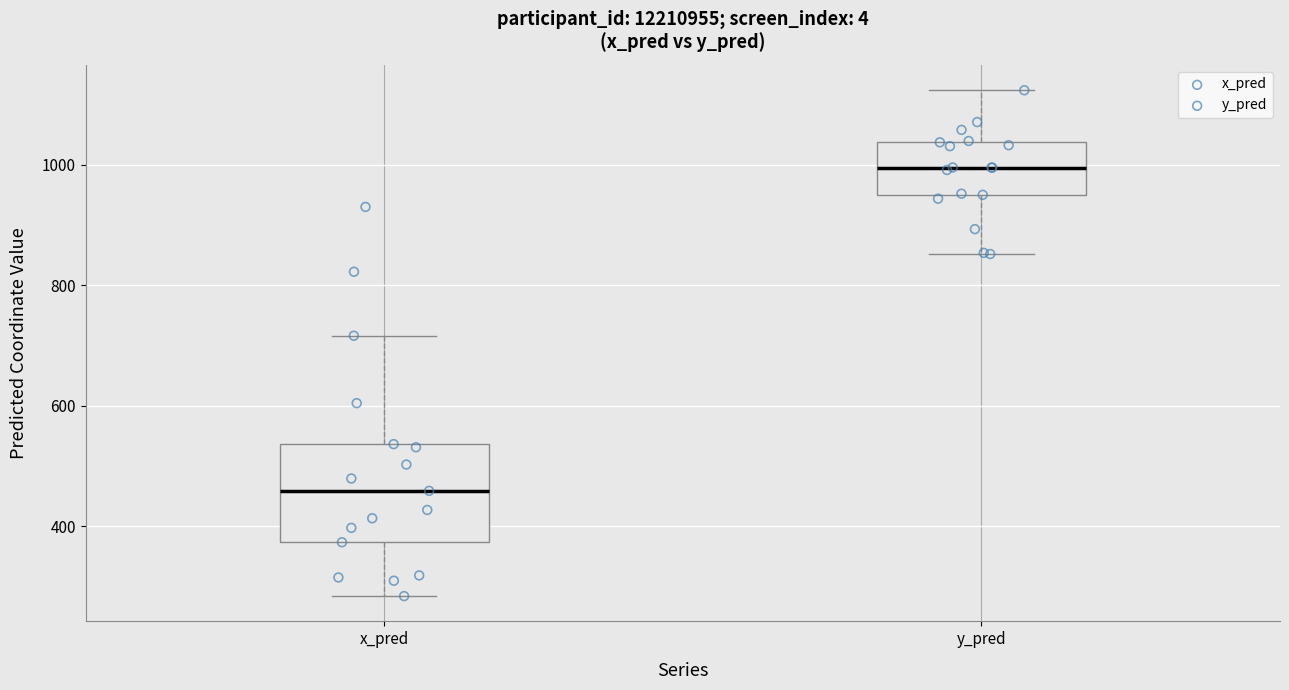

Where does the median line of the box for y_pred sit on the y-axis? The values are not printed on the chart, so give them approximately, as read against the axis.

1000